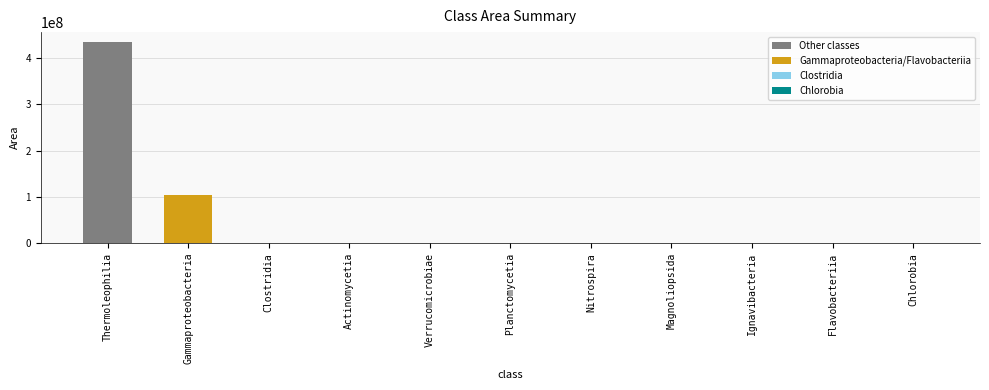

What is the sum of all values?

538502800